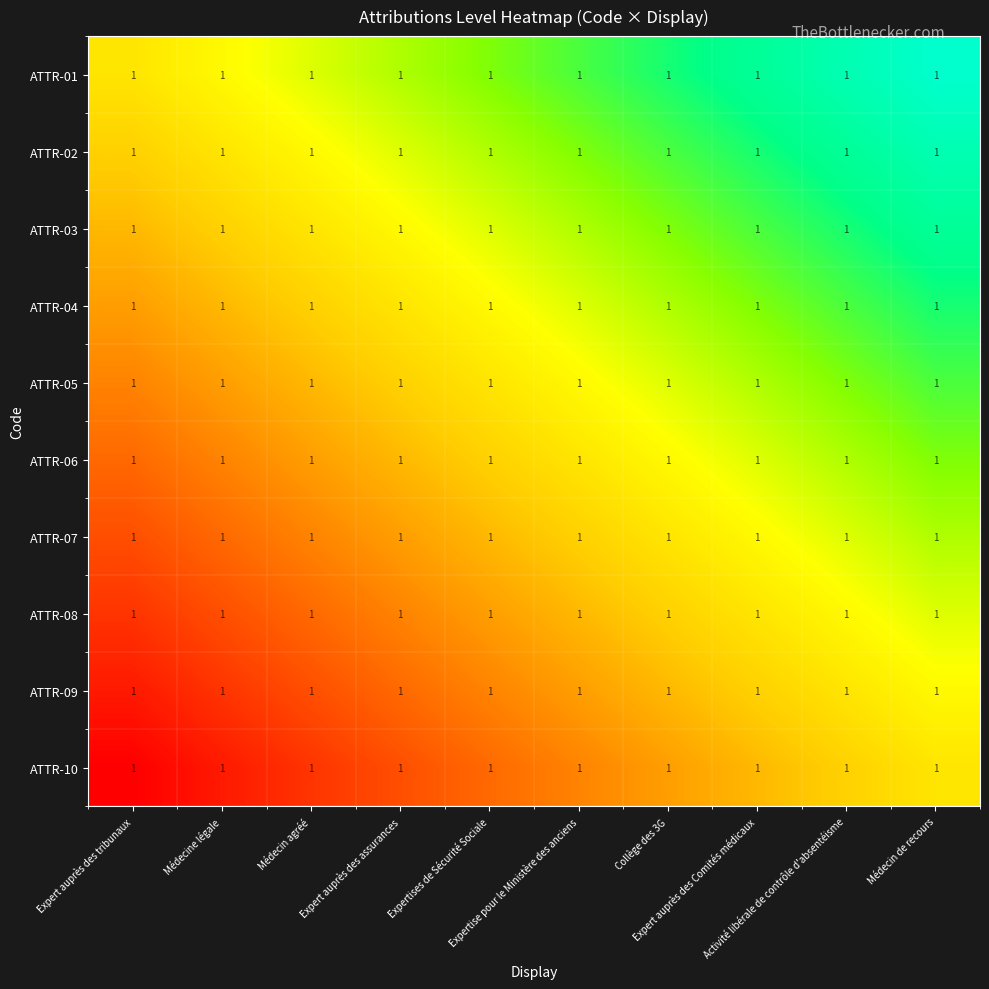

List the series in order of their peak value, highest first.

ATTR-01, ATTR-02, ATTR-03, ATTR-04, ATTR-05, ATTR-06, ATTR-07, ATTR-08, ATTR-09, ATTR-10